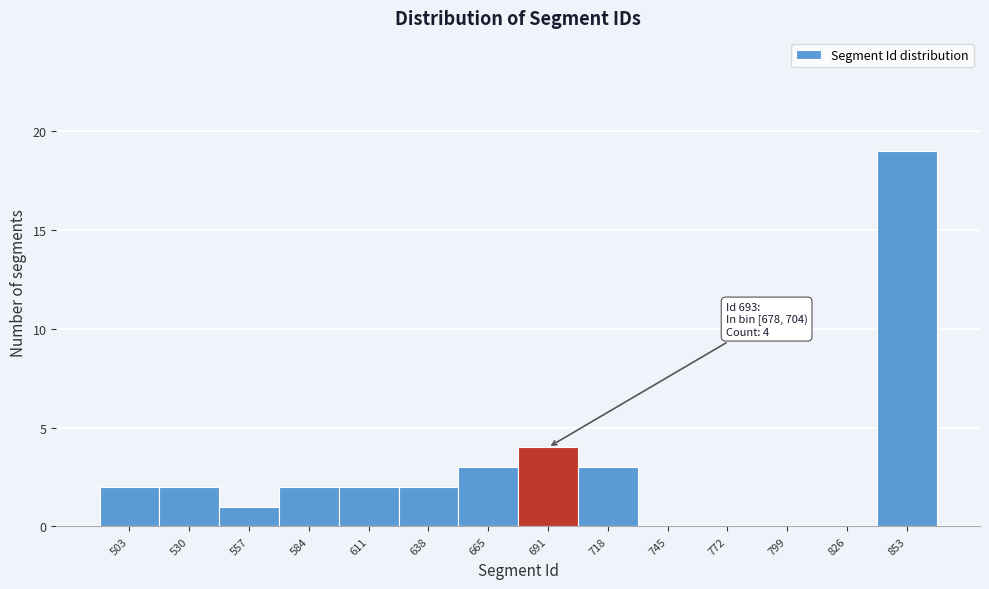

Over which range of the x-axis is the bar tallest?

840 to 865